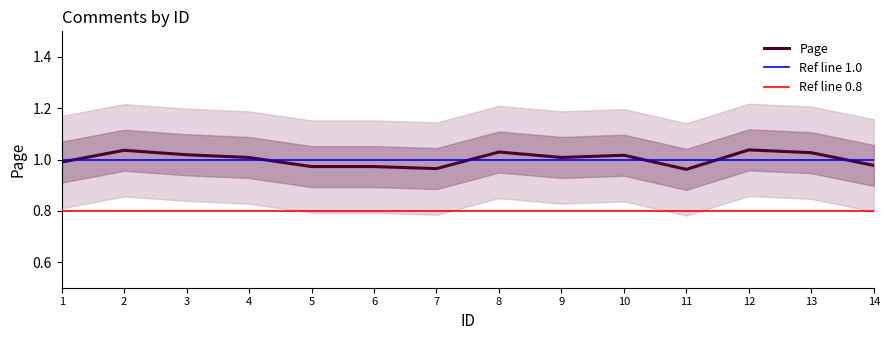

The value of Page at 1 is 0.4. True or false?

False